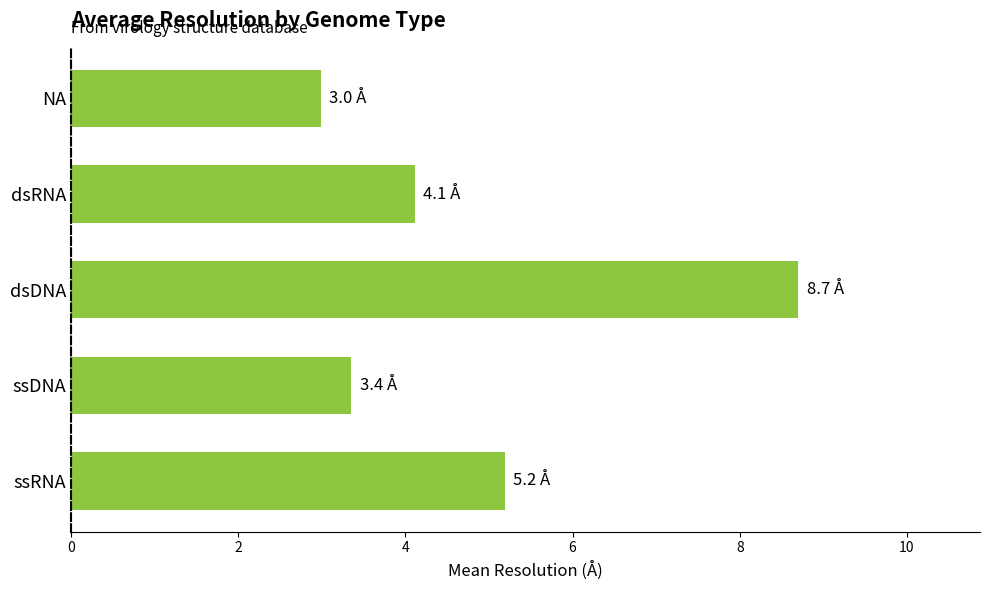

What is the minimum value shown in the chart?

3.0